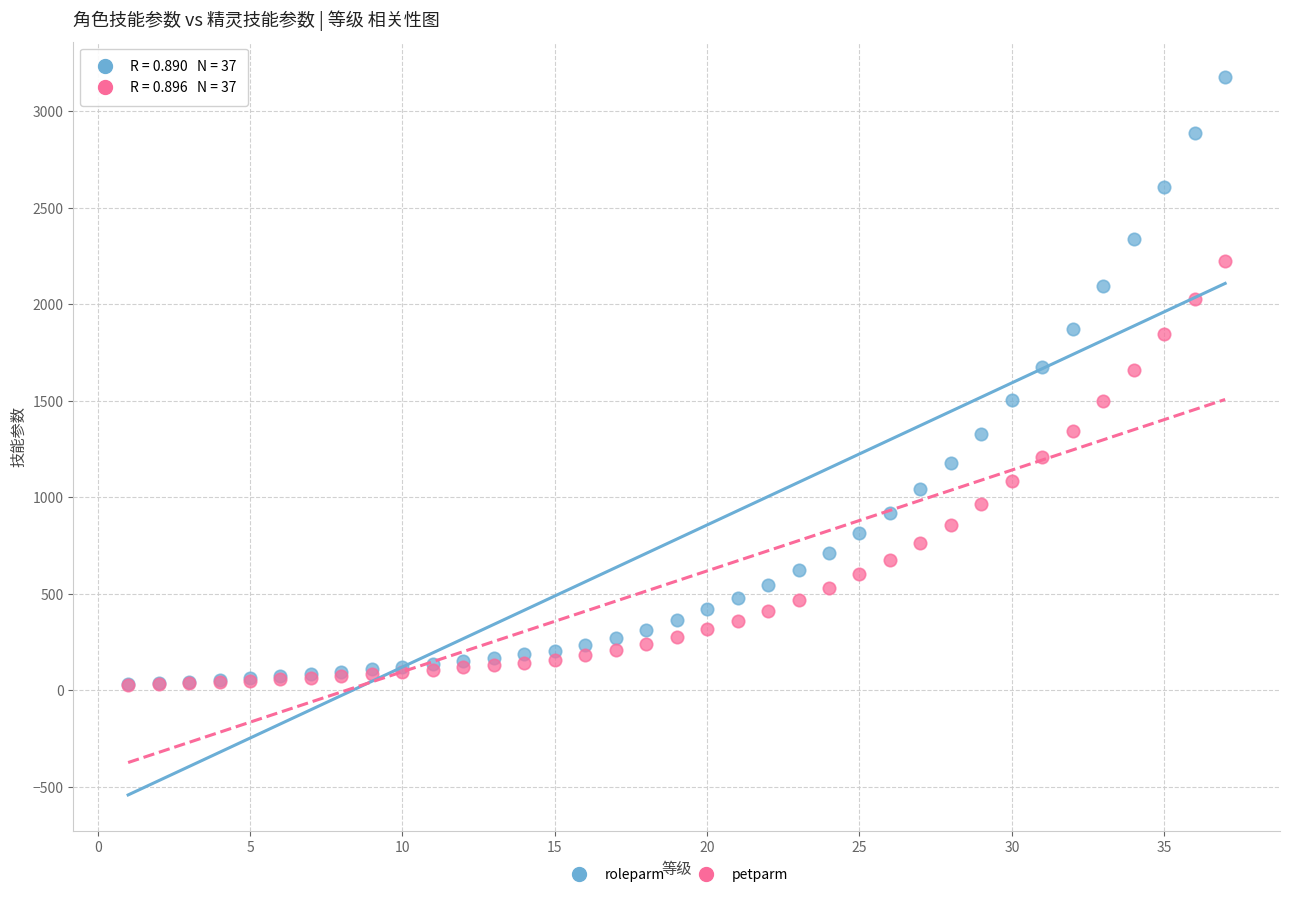

Which series reaches the maximum Y coordinate?

roleparm